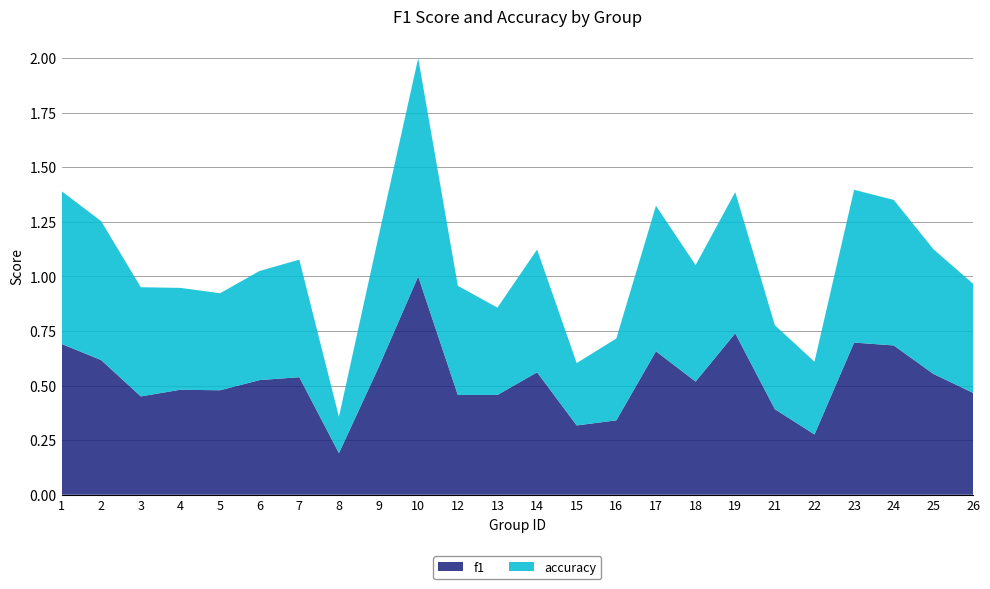

Reading left to right, transcribe all the data shown in this chart.

f1: 0.7	0.6	0.5	0.5	0.5	0.5	0.5	0.2	0.6	1.0	0.5	0.5	0.6	0.3	0.3	0.7	0.5	0.7	0.4	0.3	0.7	0.7	0.6	0.5
accuracy: 0.7	0.6	0.5	0.5	0.4	0.5	0.5	0.2	0.6	1.0	0.5	0.4	0.6	0.3	0.4	0.7	0.5	0.6	0.4	0.3	0.7	0.7	0.6	0.5